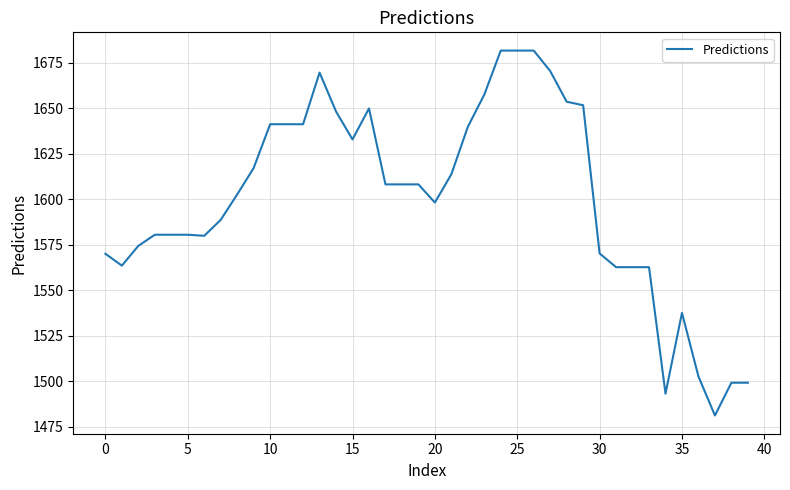

How many lines are shown in the chart?

1